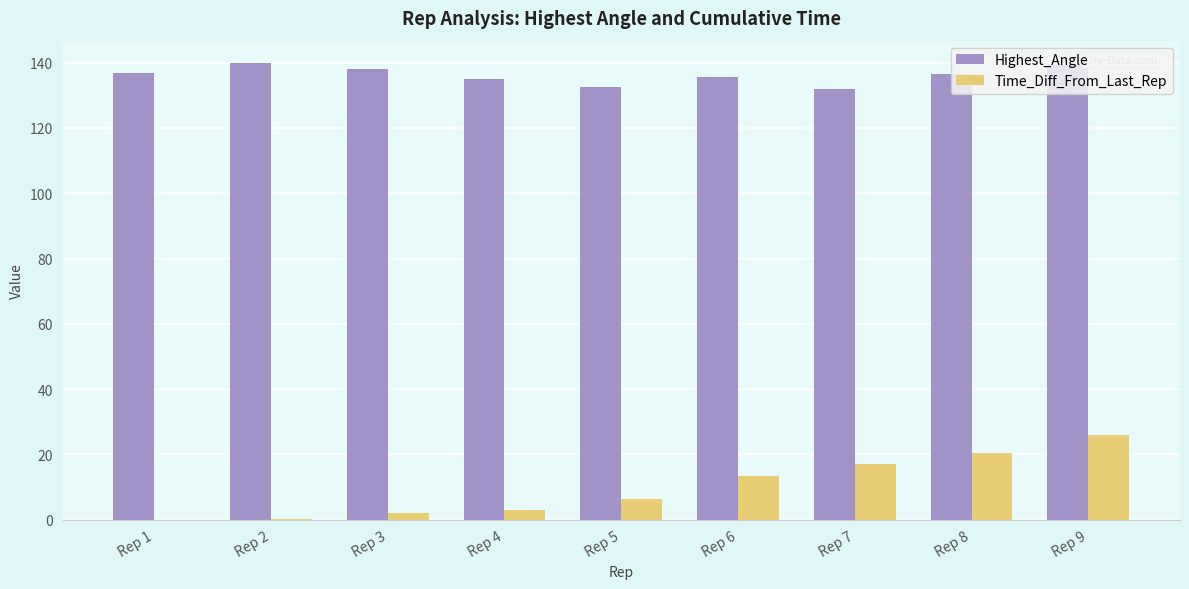

The value of Highest_Angle at Rep 5 is 179.7. True or false?

False